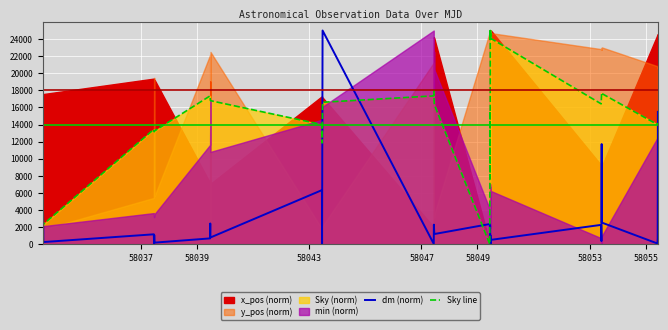

How many data points in dm (norm) are less than 1038?

20